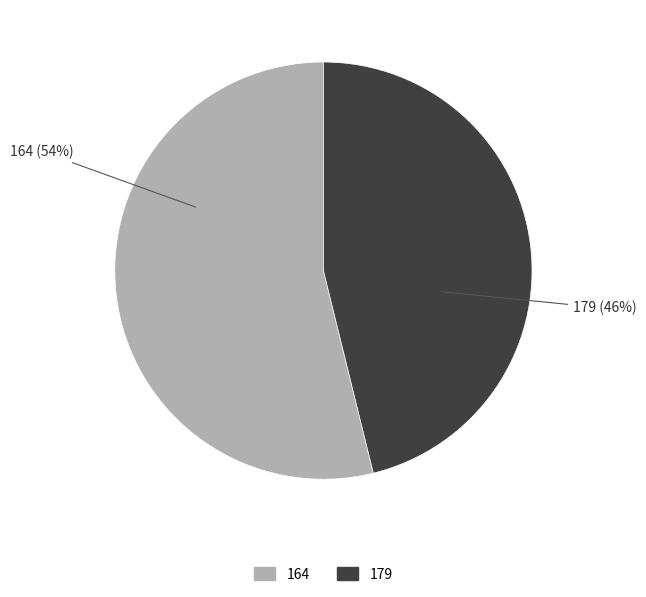

What is the ratio of the value at 179 to the value at 164?

0.9